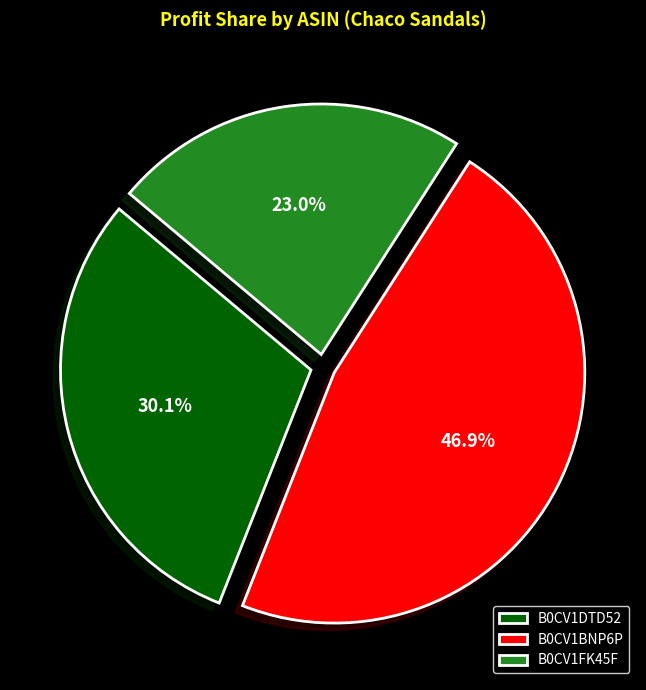

Is there any slice that represents more than half of the pie?

No